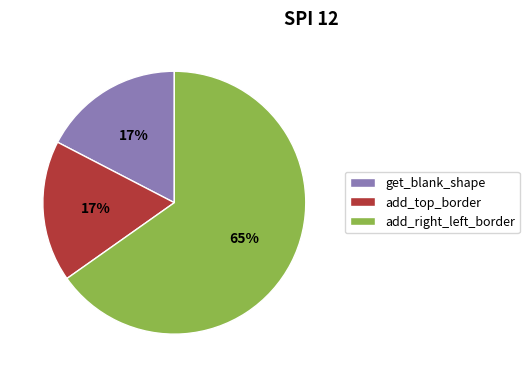

What percentage is the get_blank_shape slice, to the nearest percent?

17%